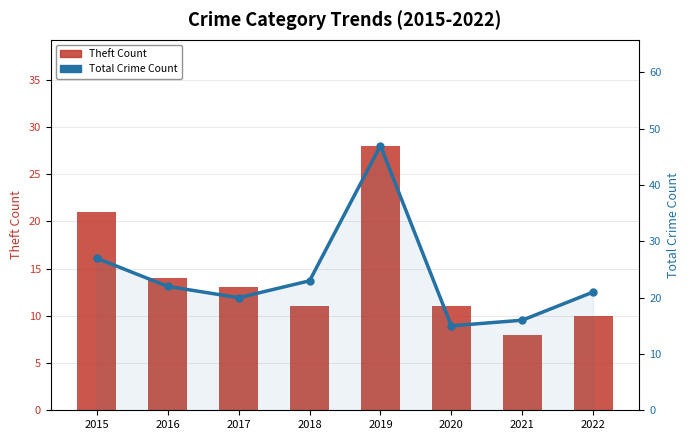

Is it true that Total Crime Count equals 7 at 2020?

False